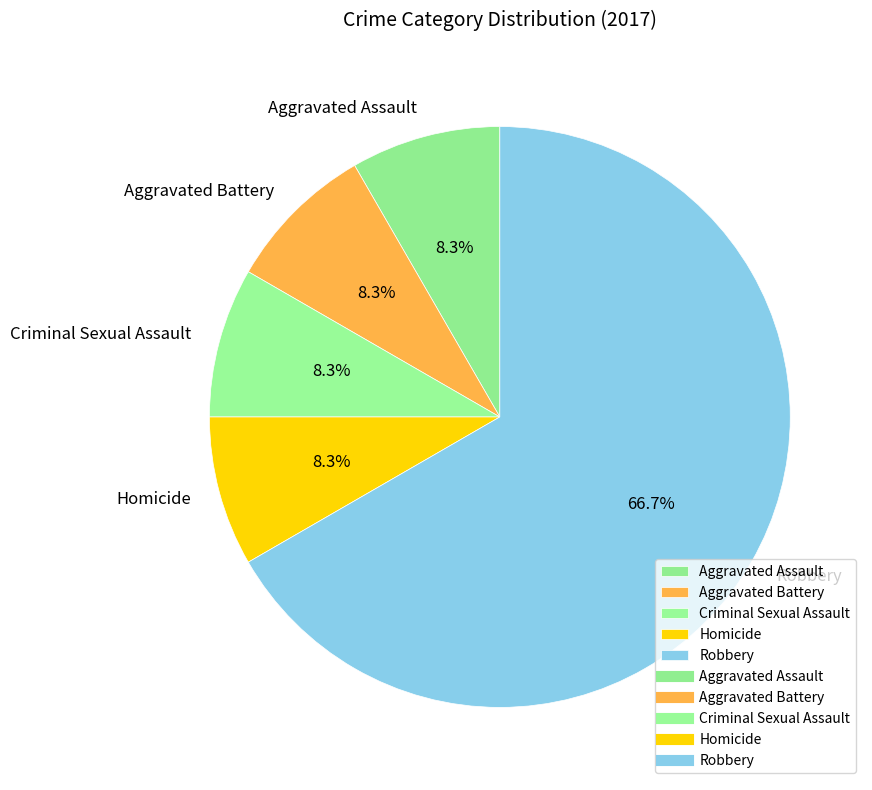

To the nearest percent, what portion does Aggravated Assault represent?

8%